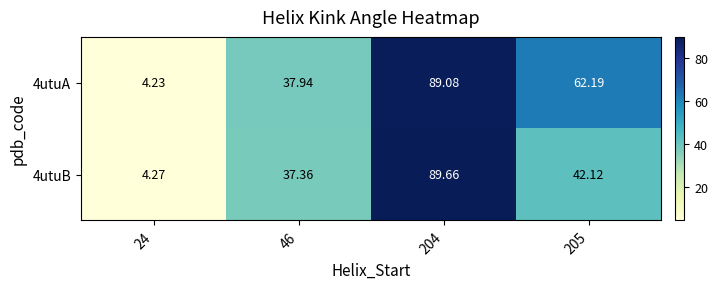

Is the value of 4utuA at 204 greater than the value of 4utuB at 46?

Yes